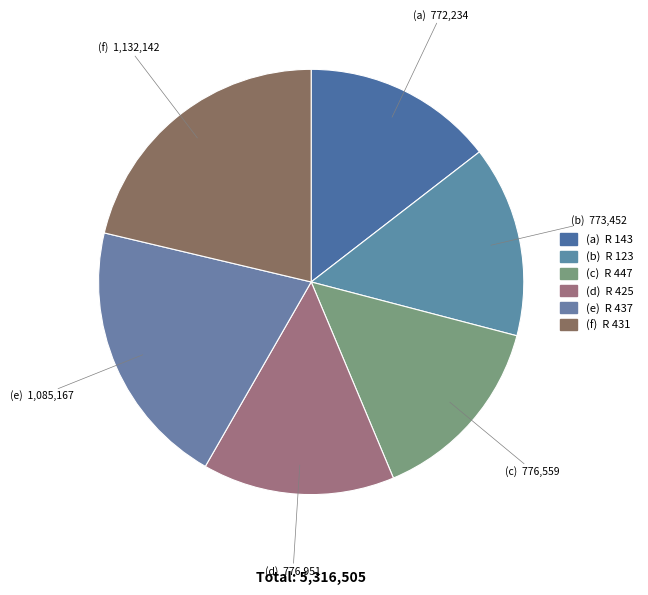

How many slices are in this pie chart?

6